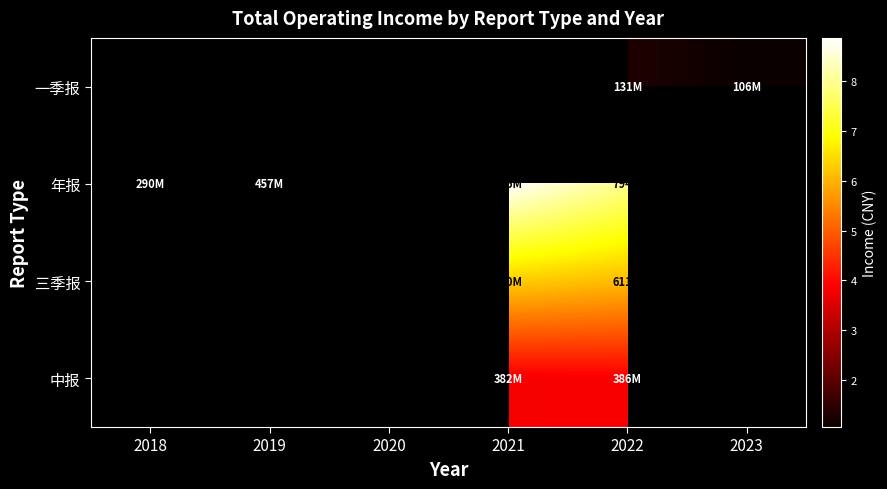

List the series in order of their peak value, lowest first.

一季报, 年报, 三季报, 中报